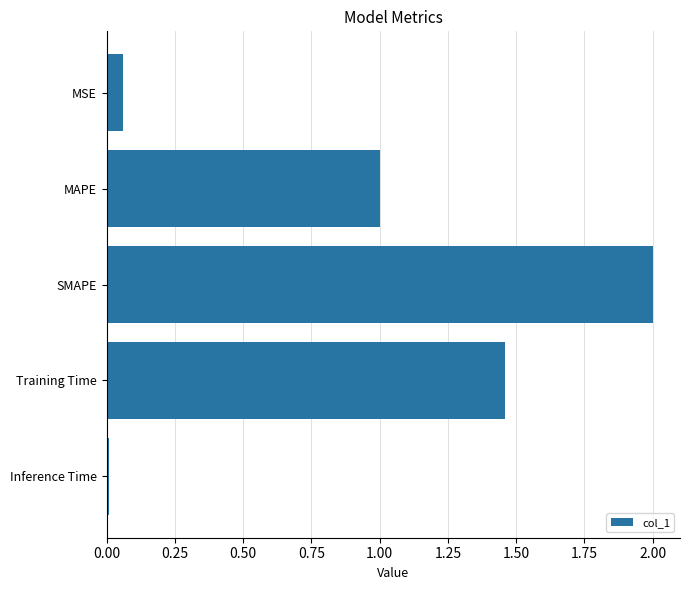

What is the sum of the values at SMAPE and MAPE?

3.0